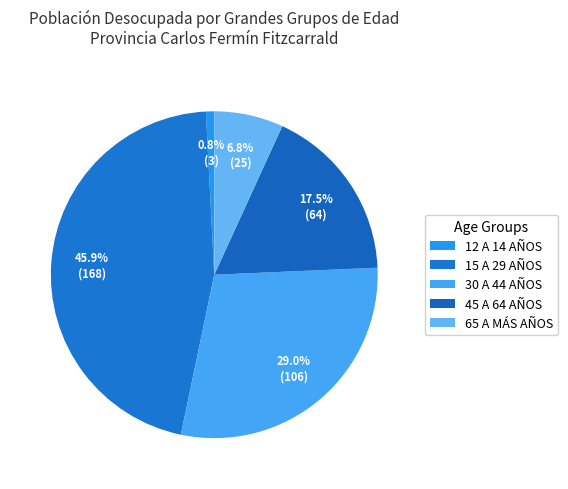

How many segments does this pie chart have?

5